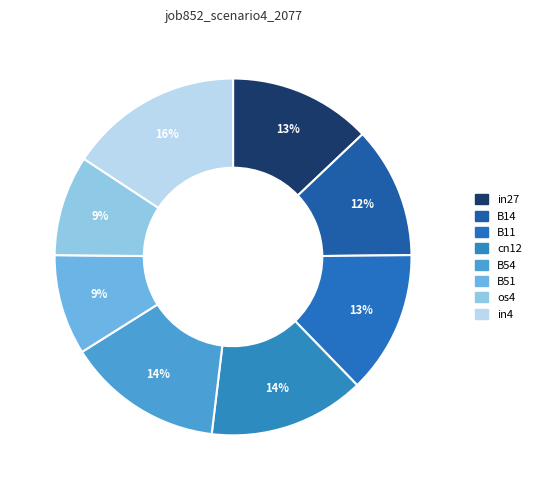

What portion of the pie excludes cn12?

85.8%